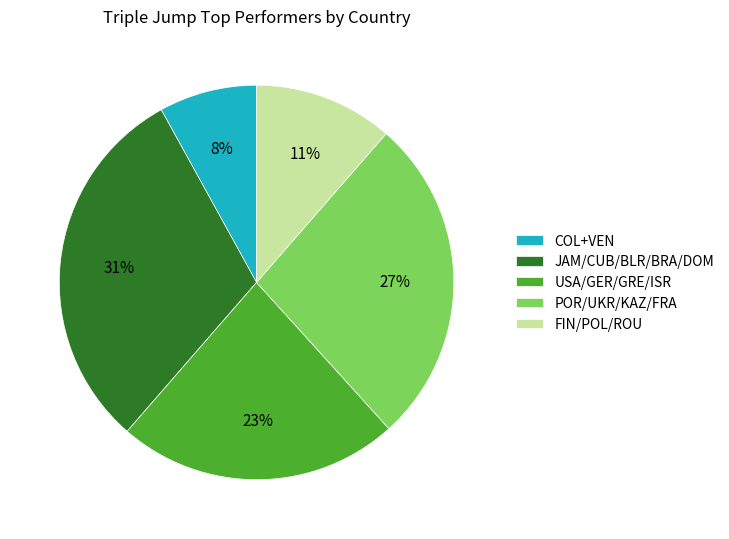

Is the sum of COL+VEN and POR/UKR/KAZ/FRA greater than half?

No